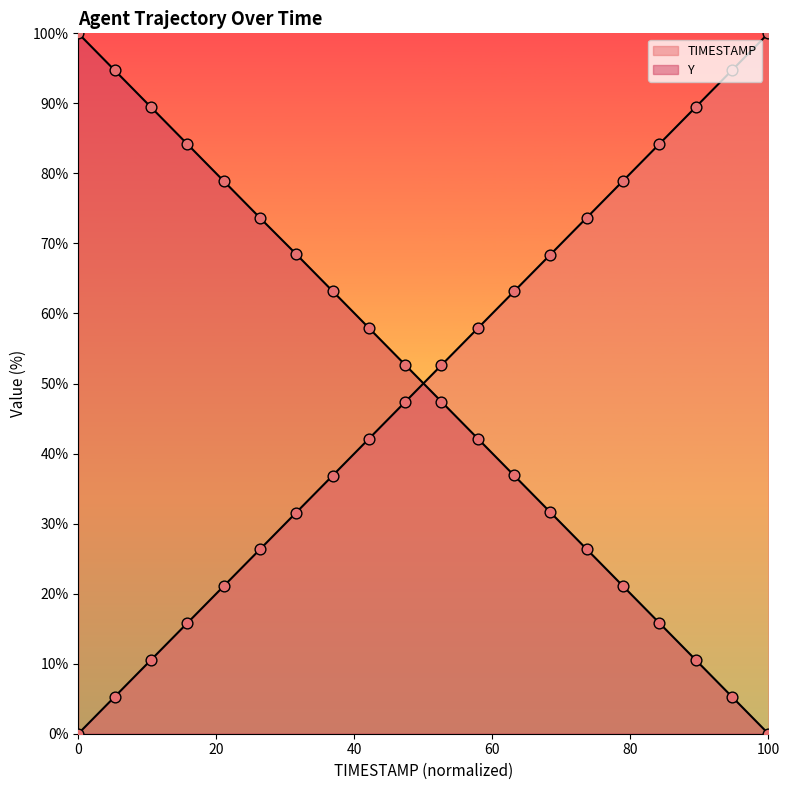

What is the total value across all series at 41.4?

100.0